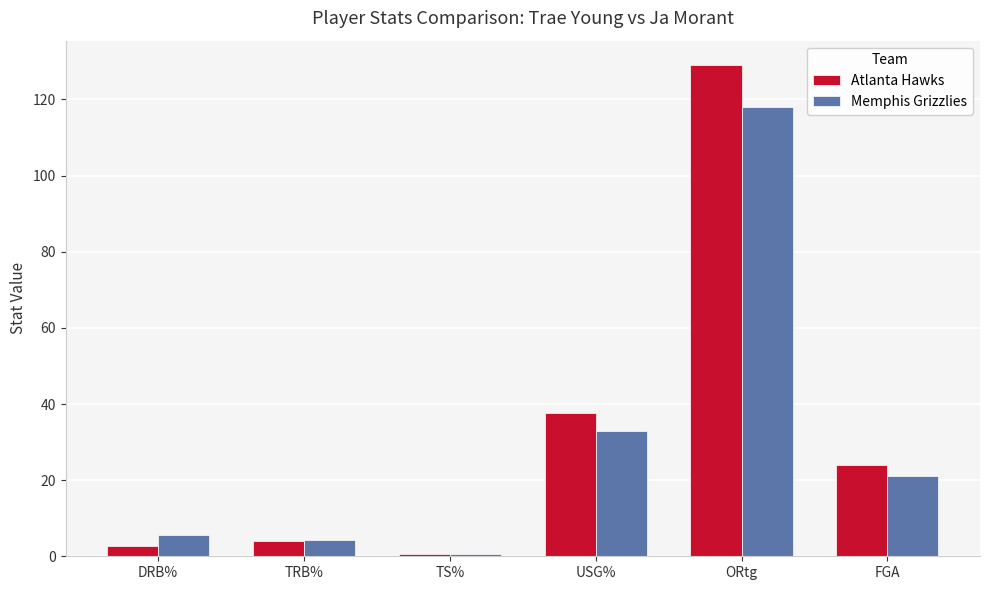

How many groups of bars are there?

6